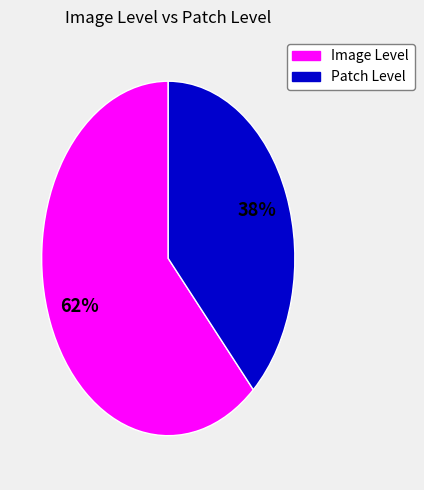

Does Patch Level account for over 50% of the chart?

No